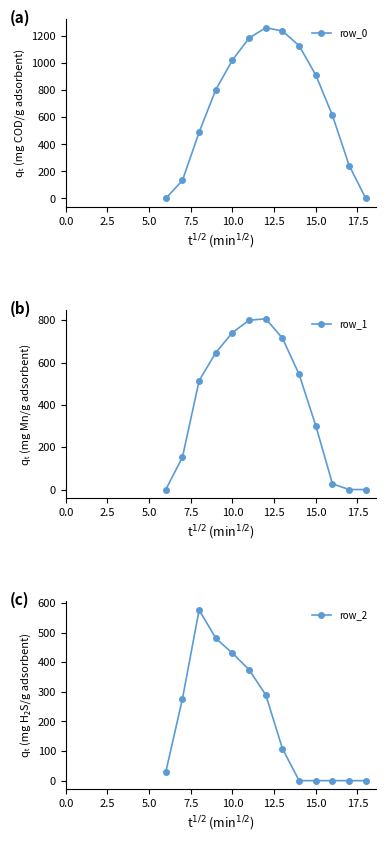

What is the highest value of the row_2 series?

576.6